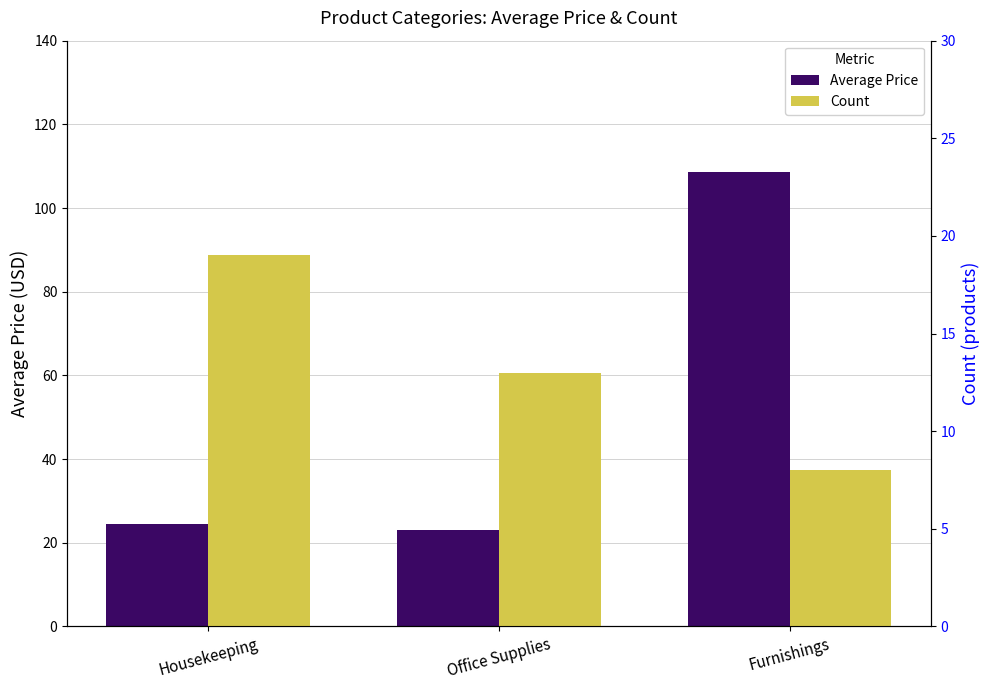

Reading right to left, list all the values displayed in this chart.

Average Price: Furnishings=108.6	Office Supplies=23.1	Housekeeping=24.5
Count: Furnishings=8.0	Office Supplies=13.0	Housekeeping=19.0